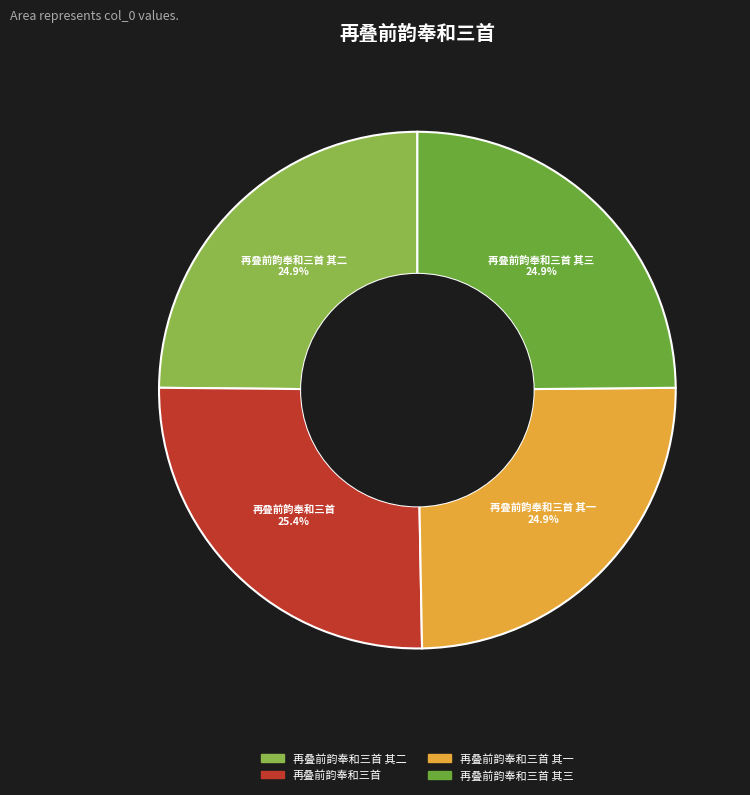

Is there a majority slice in this chart?

No